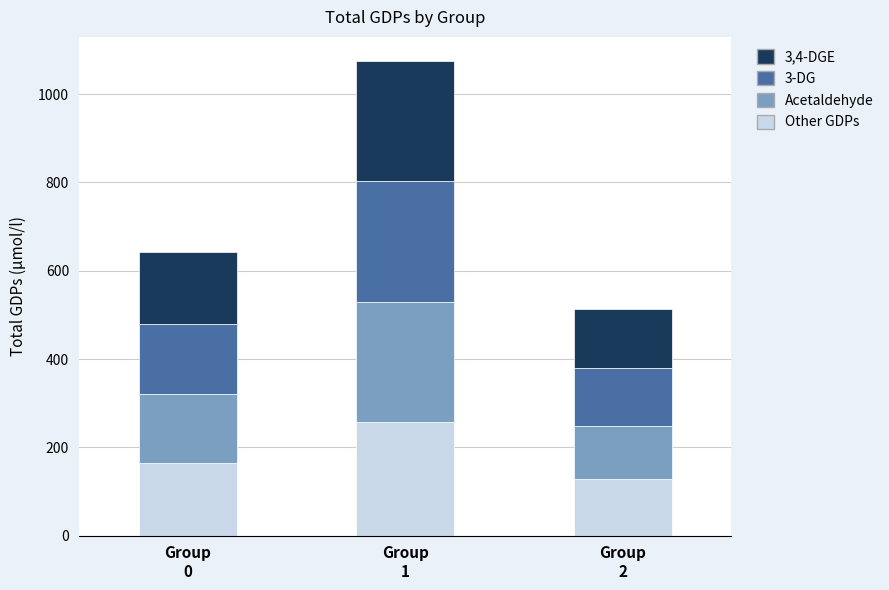

What is the minimum value for Other GDPs?

128